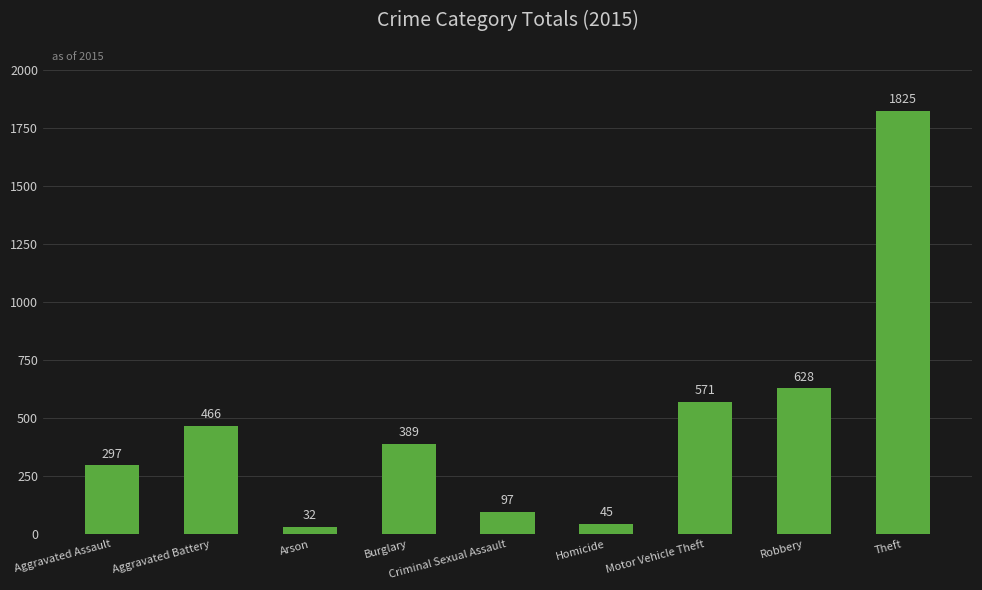

List the labels in order of value, smallest first.

Arson, Homicide, Criminal Sexual Assault, Aggravated Assault, Burglary, Aggravated Battery, Motor Vehicle Theft, Robbery, Theft